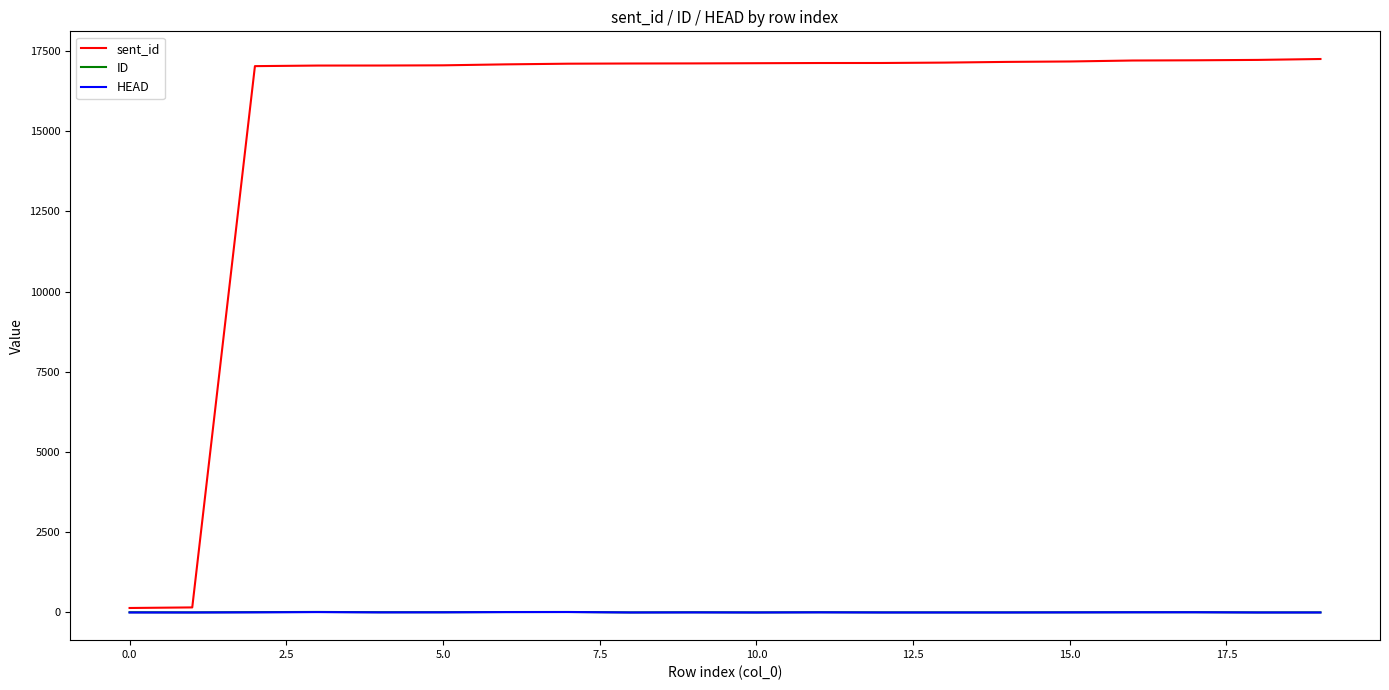

Which series has the largest total across all categories?

sent_id